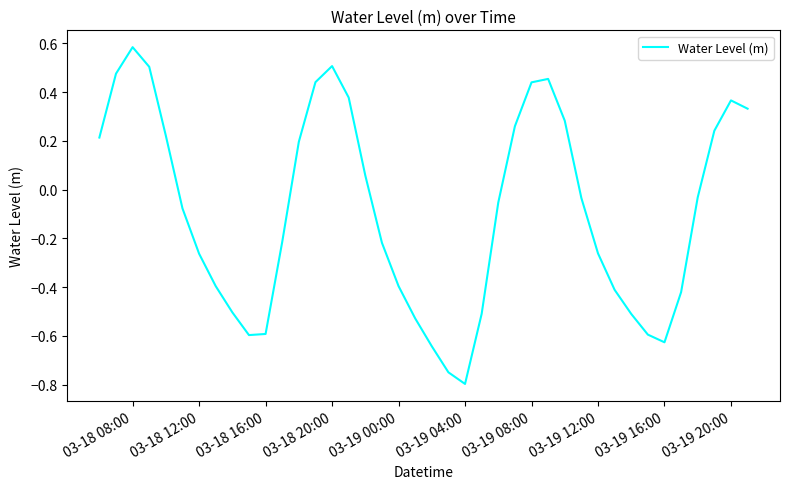

What is the minimum value shown in the chart?

-0.8